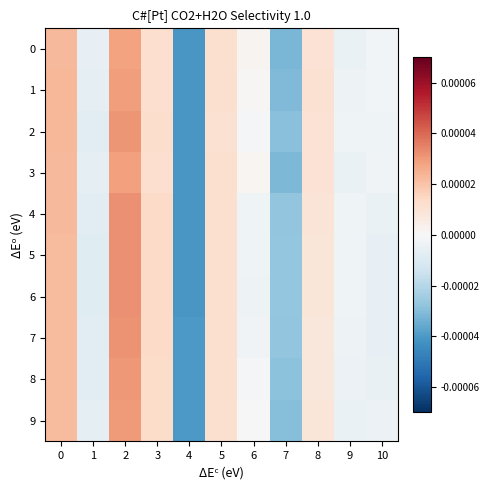

Which series has the largest total across all categories?

1